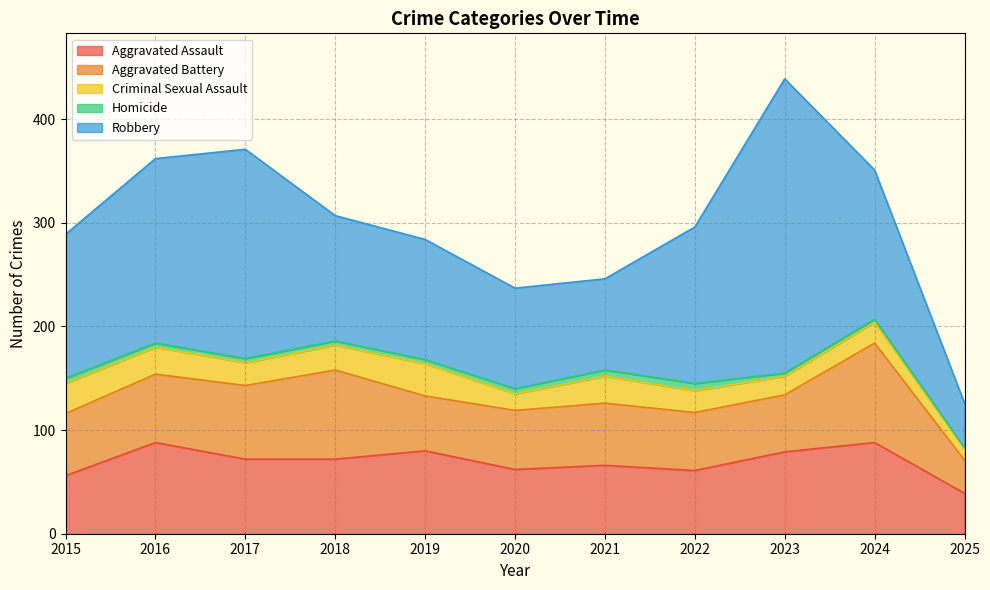

Rank the categories by Criminal Sexual Assault value from highest to lowest.

2019, 2015, 2016, 2021, 2018, 2017, 2022, 2024, 2023, 2020, 2025